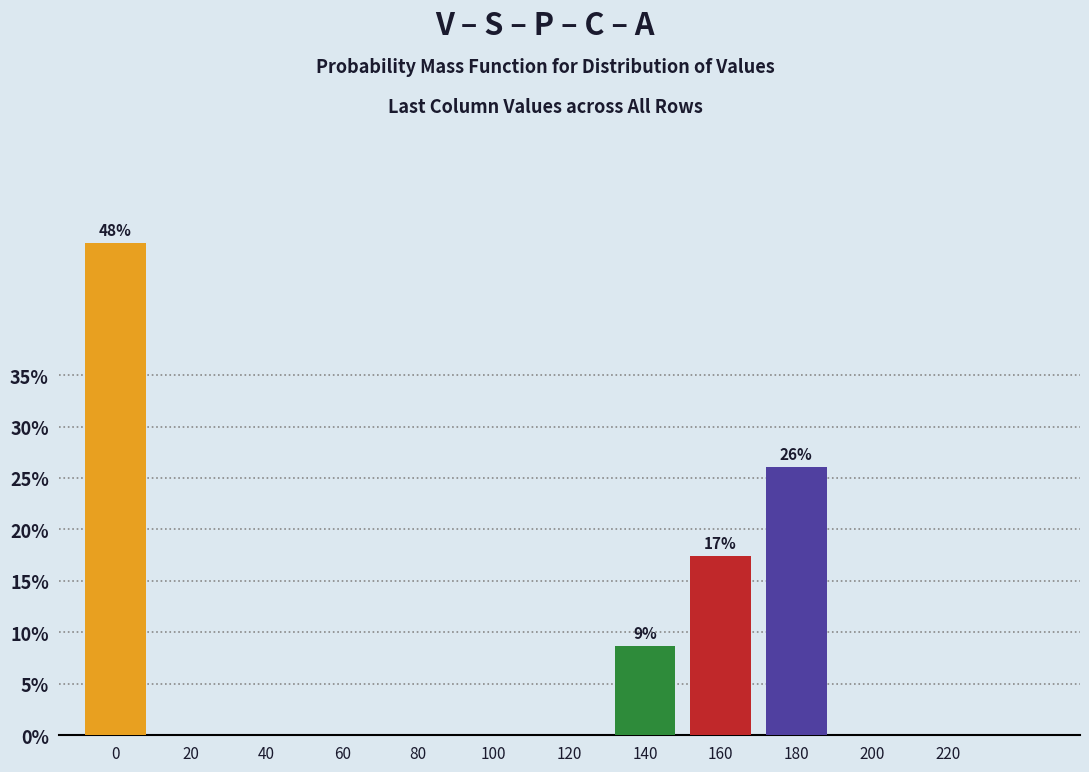

Reading left to right, extract all data points from this chart.

0=47.8	20=0.0	40=0.0	60=0.0	80=0.0	100=0.0	120=0.0	140=8.7	160=17.4	180=26.1	200=0.0	220=0.0